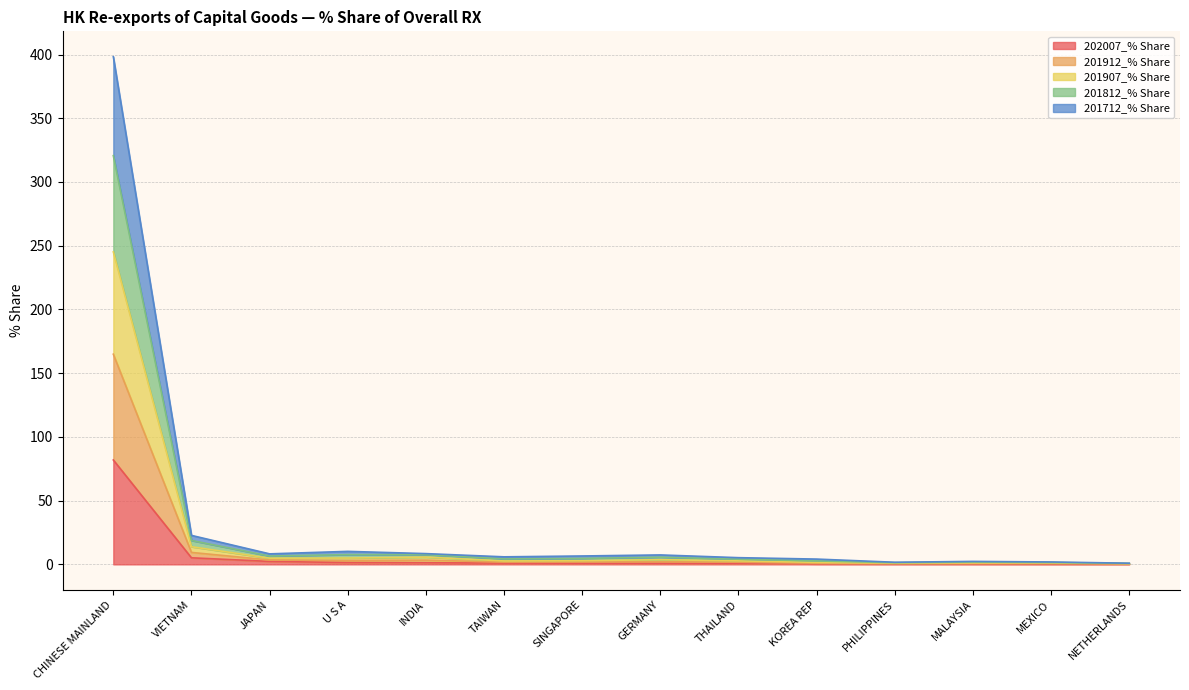

In 201907_% Share, how many points are lower than both neighbors (excluding endpoints)?

3